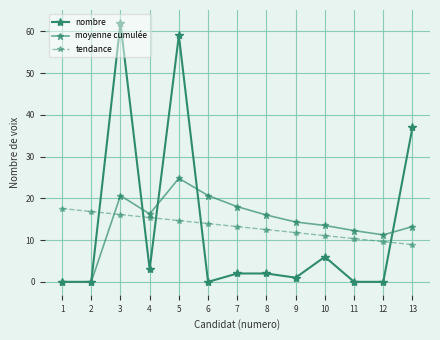

What is the difference between the second highest and minimum values in the moyenne cumulée series?

20.7